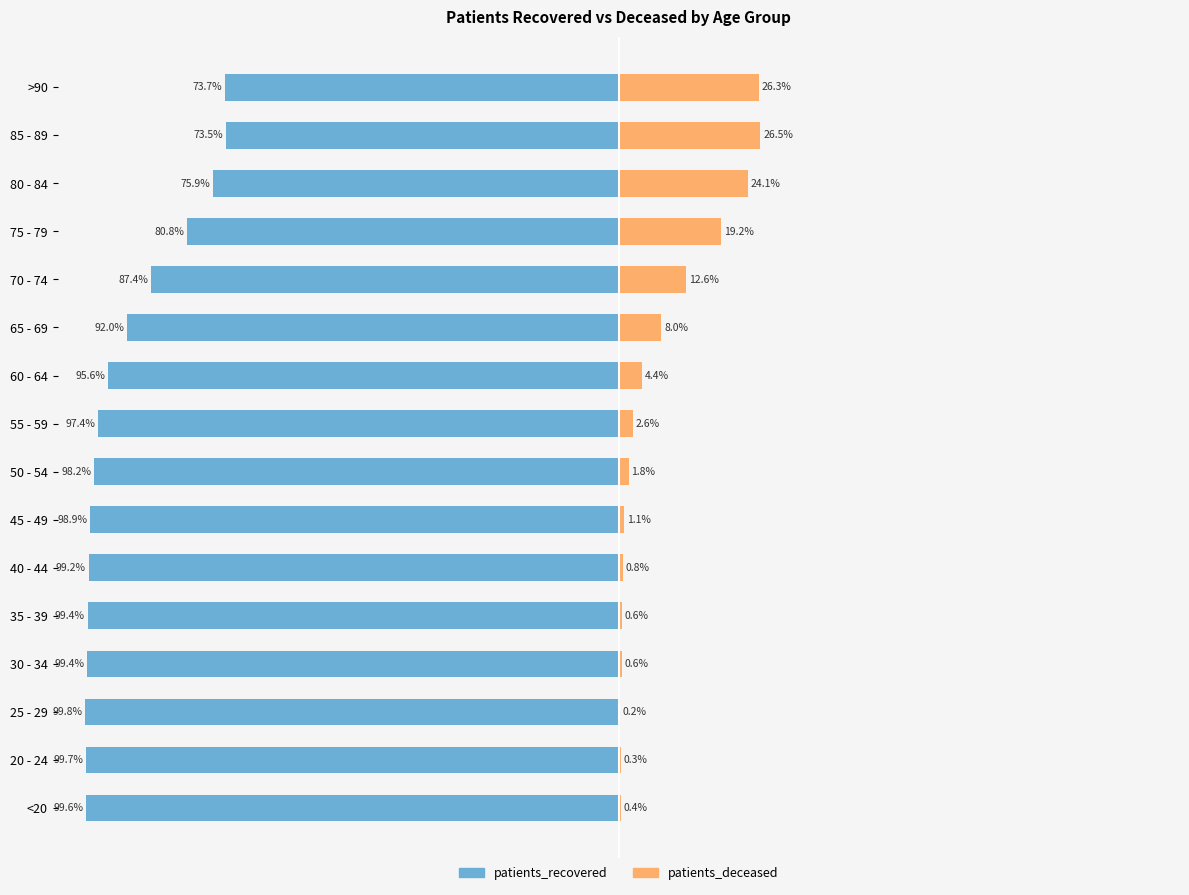

How many groups of bars are there?

16